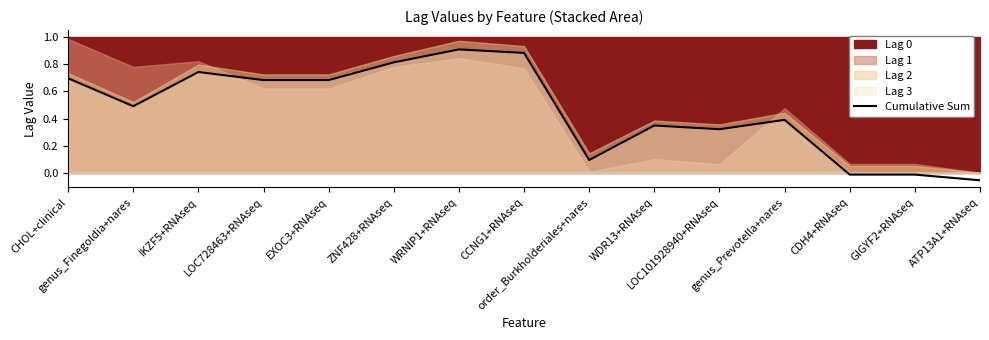

What is the change in value from IKZF5+RNAseq to LOC728463+RNAseq?

-0.1